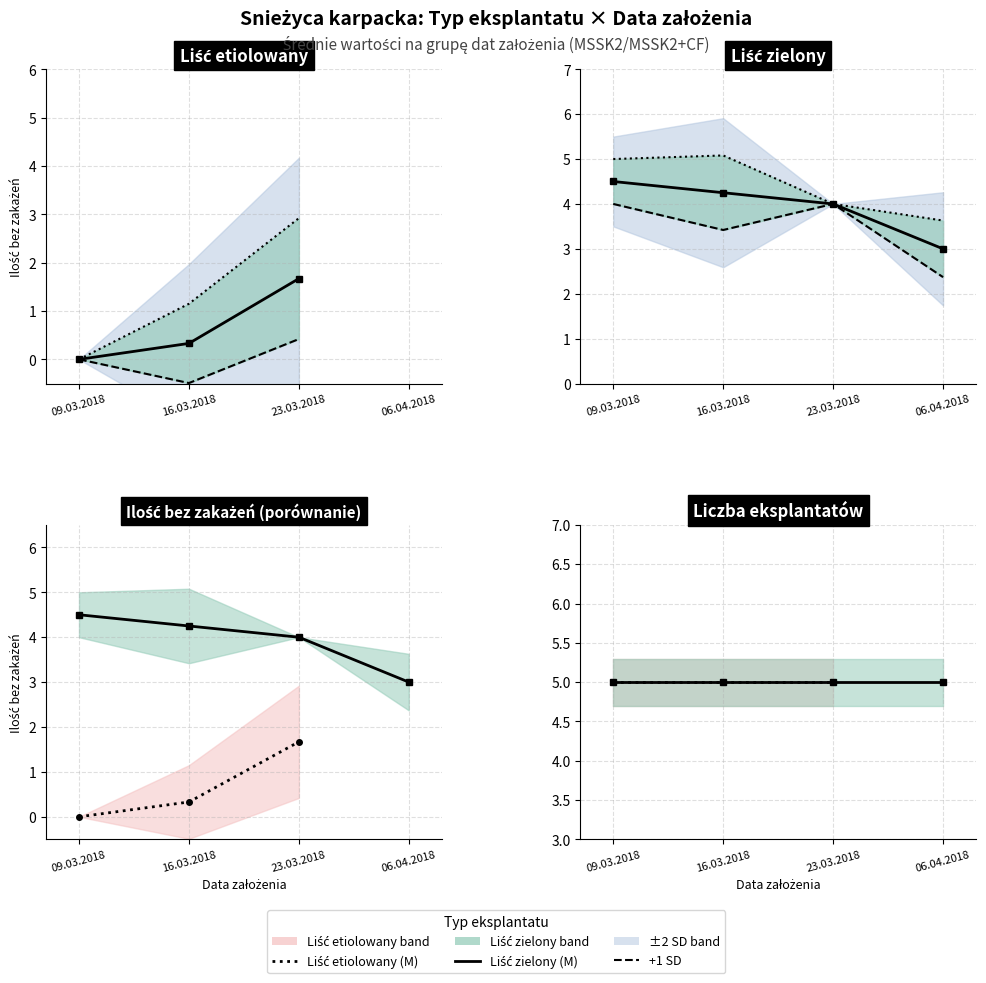

True or false: +1 SD has a value of 2.4 at 06.04.2018.

True